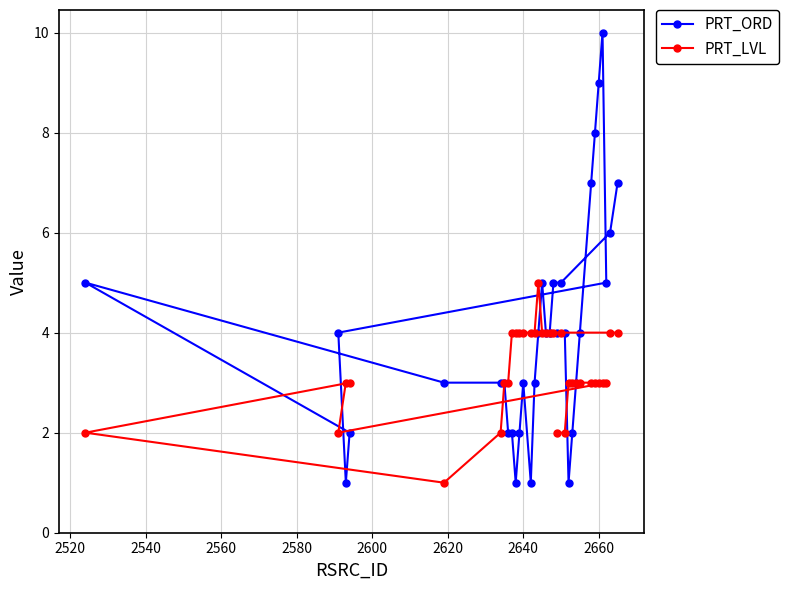

Which series has the largest range (max minus min)?

PRT_ORD